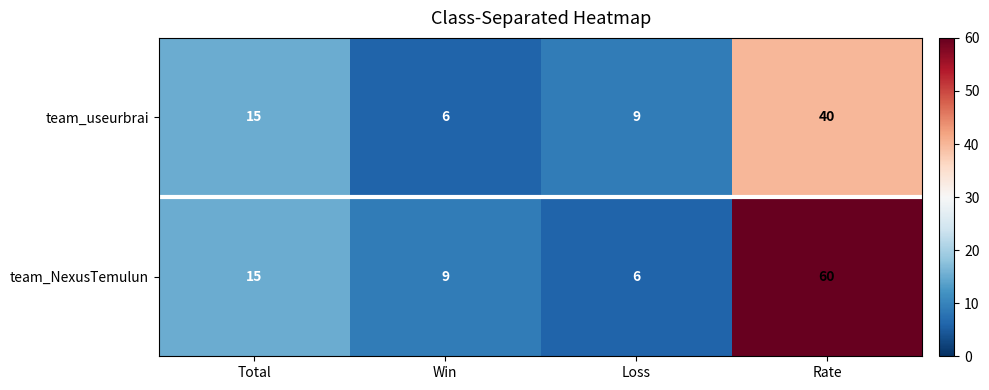

How many categories are shown in the chart?

4